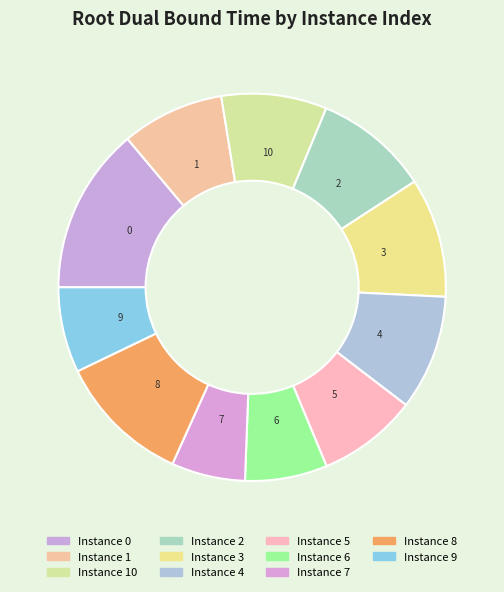

How many slices are in this pie chart?

11